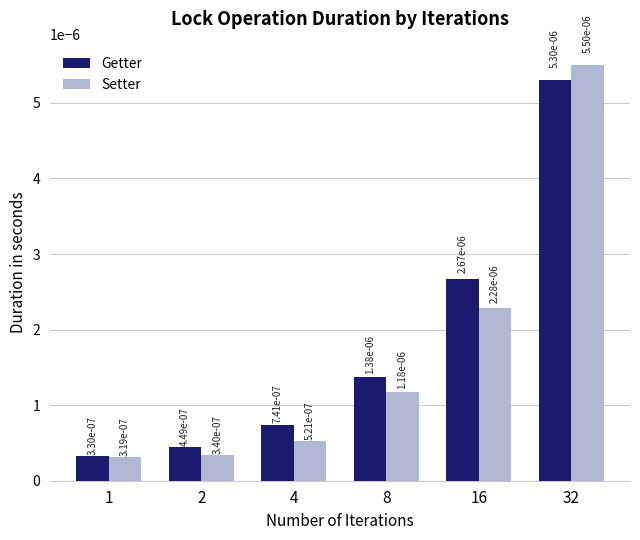

At which category is the sum across all series the highest?

32